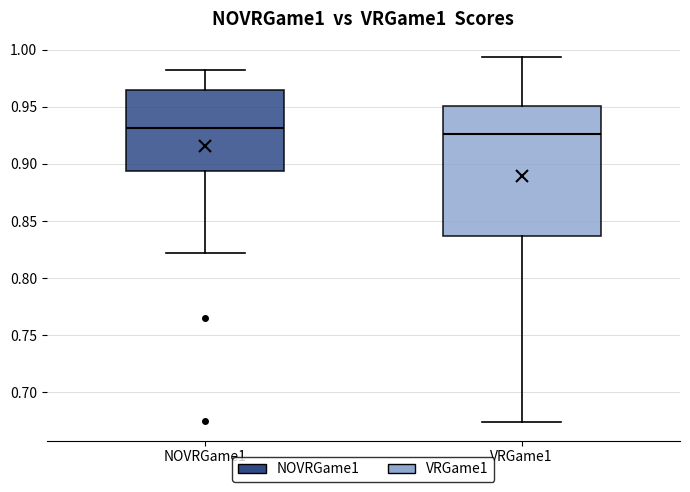

Reading left to right, transcribe this box plot: for each box, give where its median line is, the range the box spans, and where its two whiskers end, as read against the y-axis. The values are not printed on the chart, so give them approximately, as read against the axis.

NOVRGame1: median 0.930, box 0.895 to 0.965, whiskers 0.820 to 0.980
VRGame1: median 0.925, box 0.835 to 0.950, whiskers 0.675 to 0.995